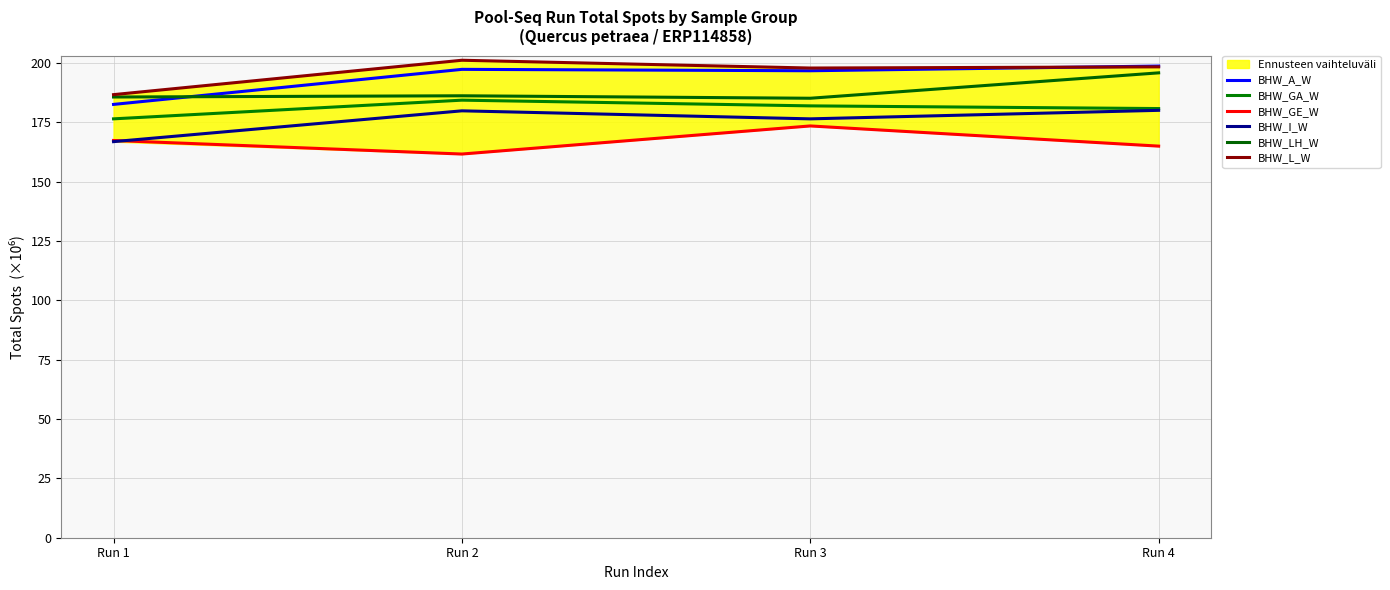

What is the smallest value displayed?

161.7